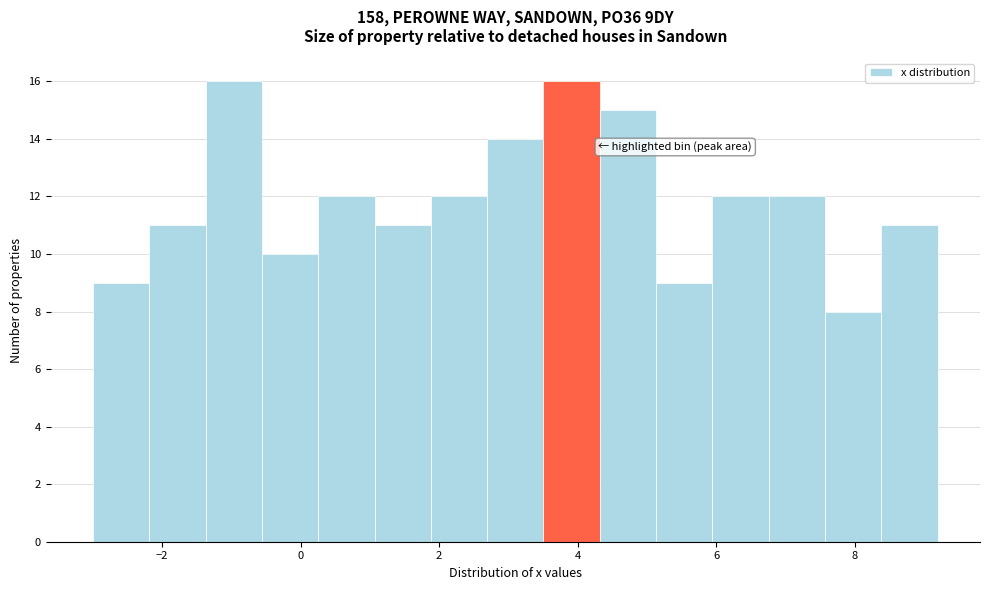

Reading left to right, transcribe this chart: for each bar, give the range it covers on the x-axis and its height. Neither the bar edges nor the heights are printed on the chart, so give them approximately, as read against the axes.

-3.0 to -2.2: 9
-2.2 to -1.4: 11
-1.4 to -0.6: 16
-0.6 to 0.2: 10
0.2 to 1.0: 12
1.0 to 1.8: 11
1.8 to 2.6: 12
2.6 to 3.6: 14
3.6 to 4.4: 16
4.4 to 5.2: 15
5.2 to 6.0: 9
6.0 to 6.8: 12
6.8 to 7.6: 12
7.6 to 8.4: 8
8.4 to 9.2: 11